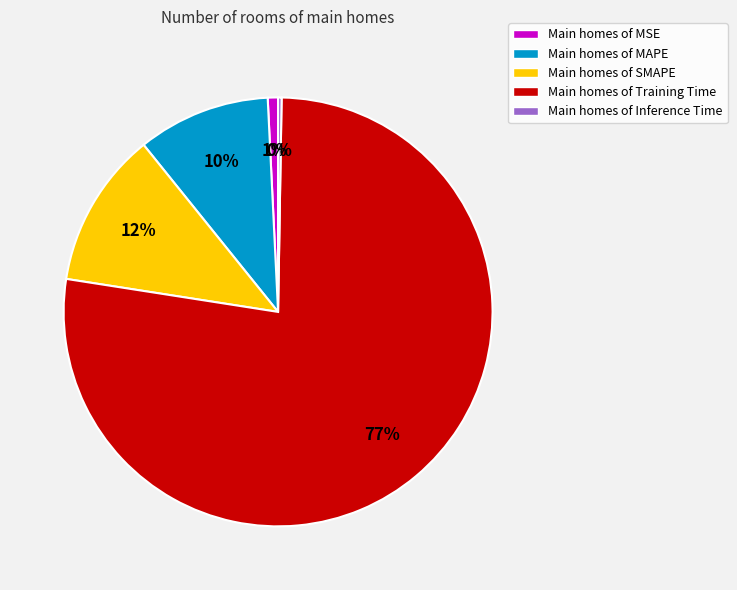

Is it true that Main homes of MAPE is 10% of the pie?

True